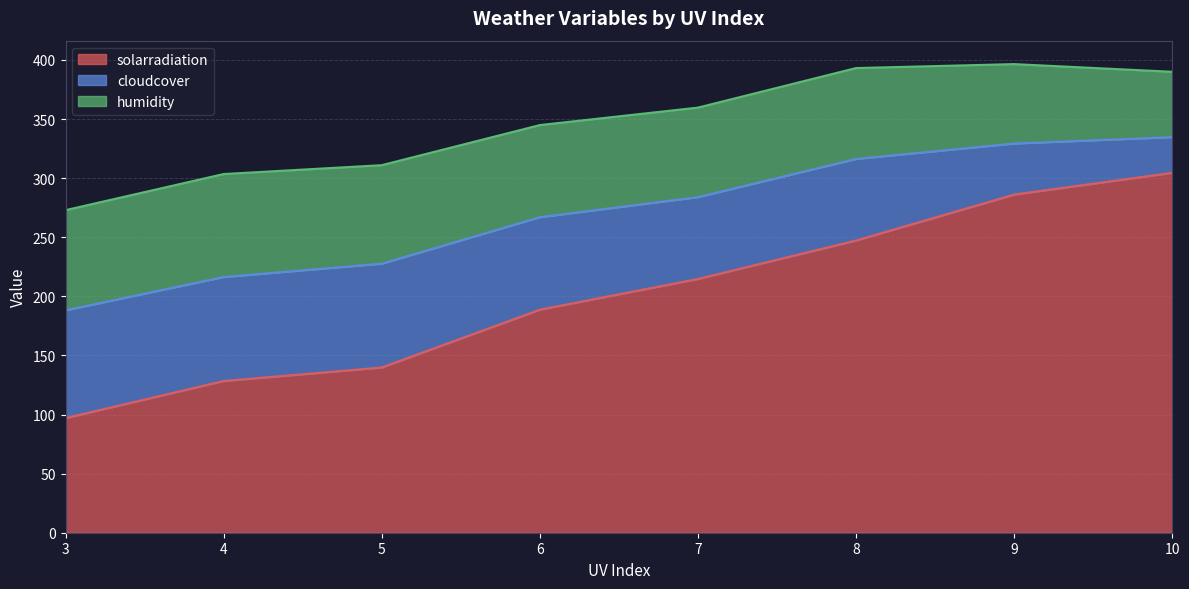

What is the highest value of the solarradiation series?

304.5